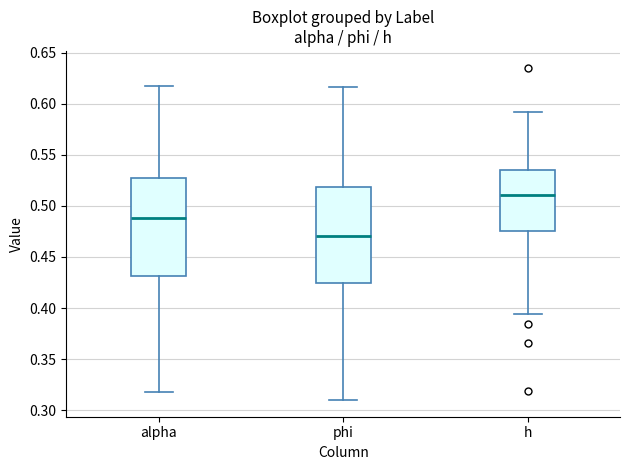

Where does the upper whisker of the box for alpha end on the y-axis? The values are not printed on the chart, so give them approximately, as read against the axis.

0.620